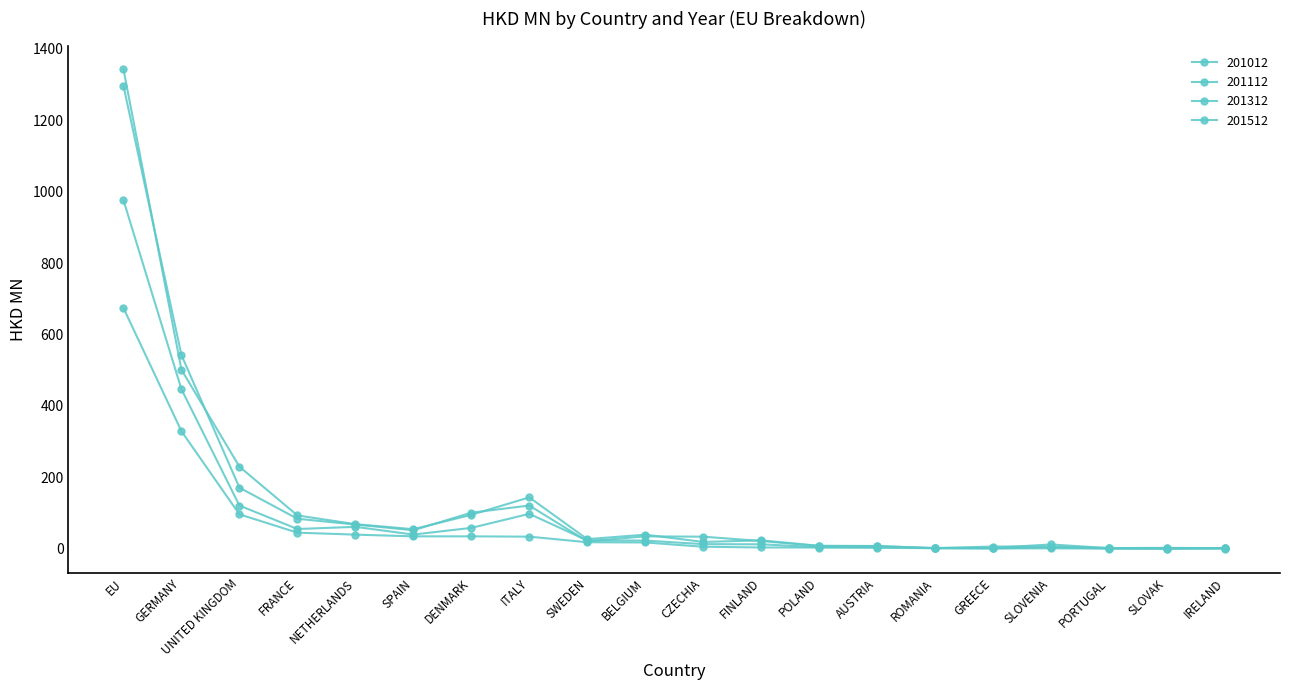

How many values in the 201512 series are below 17?

10